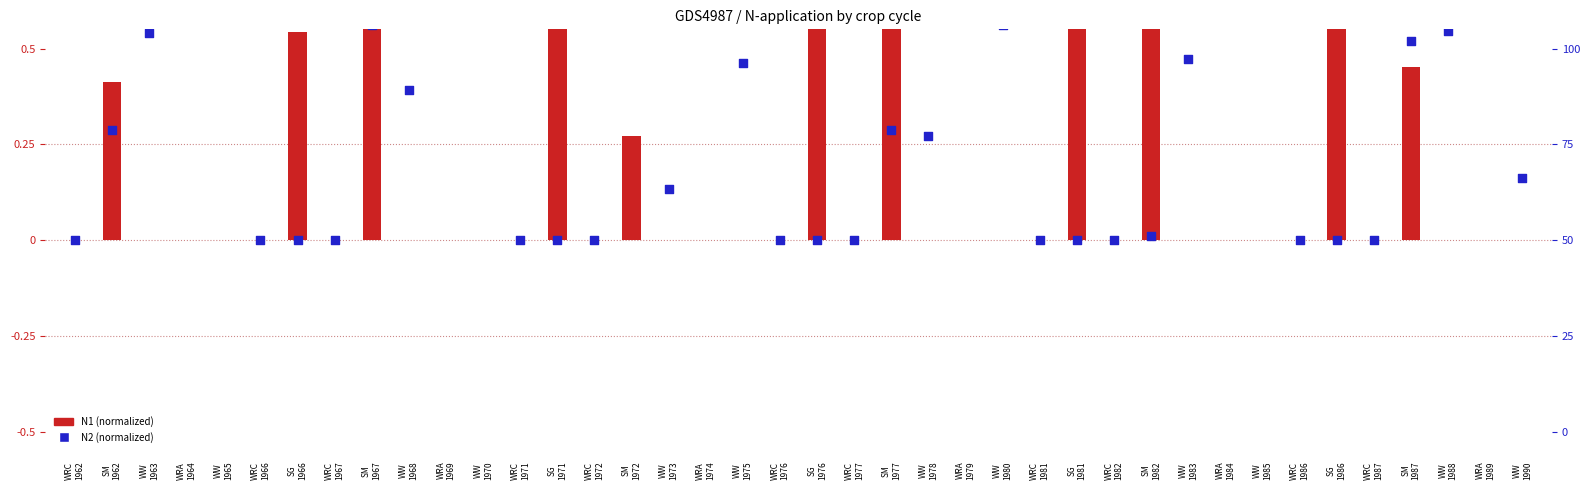

What are all the series names shown in the legend?

N1 (normalized), N2 (normalized)